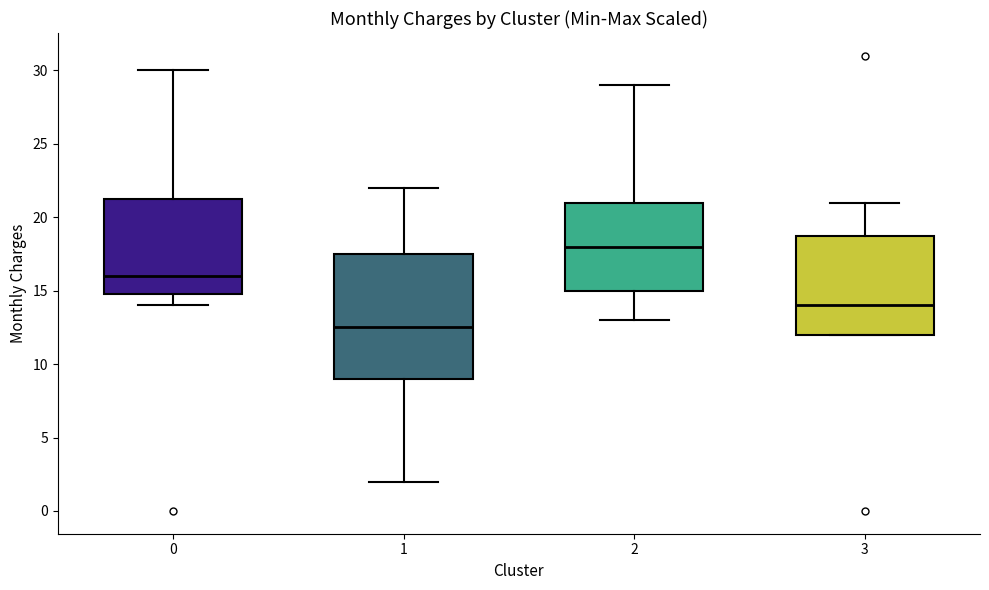

Reading left to right, transcribe this box plot: for each box, give where its median line is, the range the box spans, and where its two whiskers end, as read against the y-axis. The values are not printed on the chart, so give them approximately, as read against the axis.

0: median 16.0, box 15.0 to 21.5, whiskers 14.0 to 30.0
1: median 12.5, box 9.0 to 17.5, whiskers 2.0 to 22.0
2: median 18.0, box 15.0 to 21.0, whiskers 13.0 to 29.0
3: median 14.0, box 12.0 to 19.0, whiskers 12.0 to 21.0